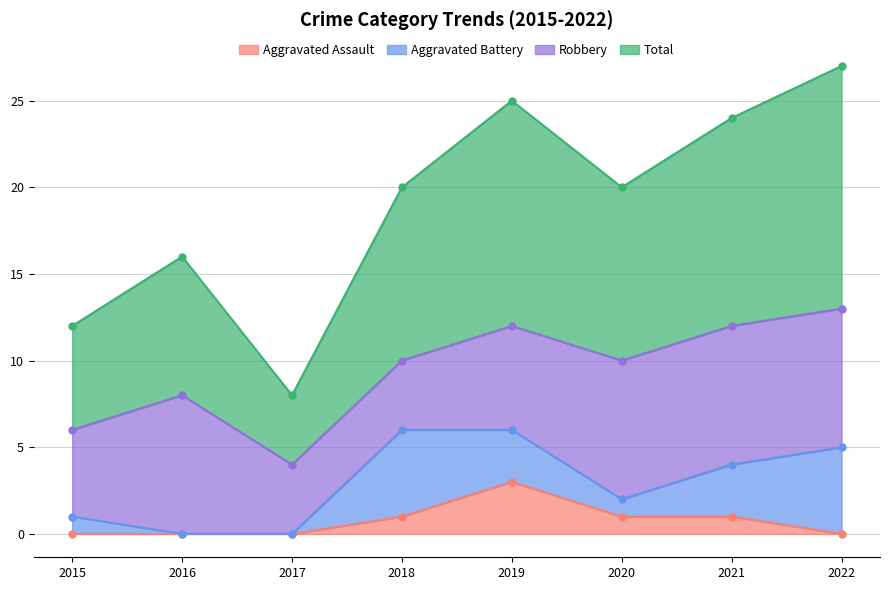

The value of Aggravated Assault at 2016 is -2. True or false?

False